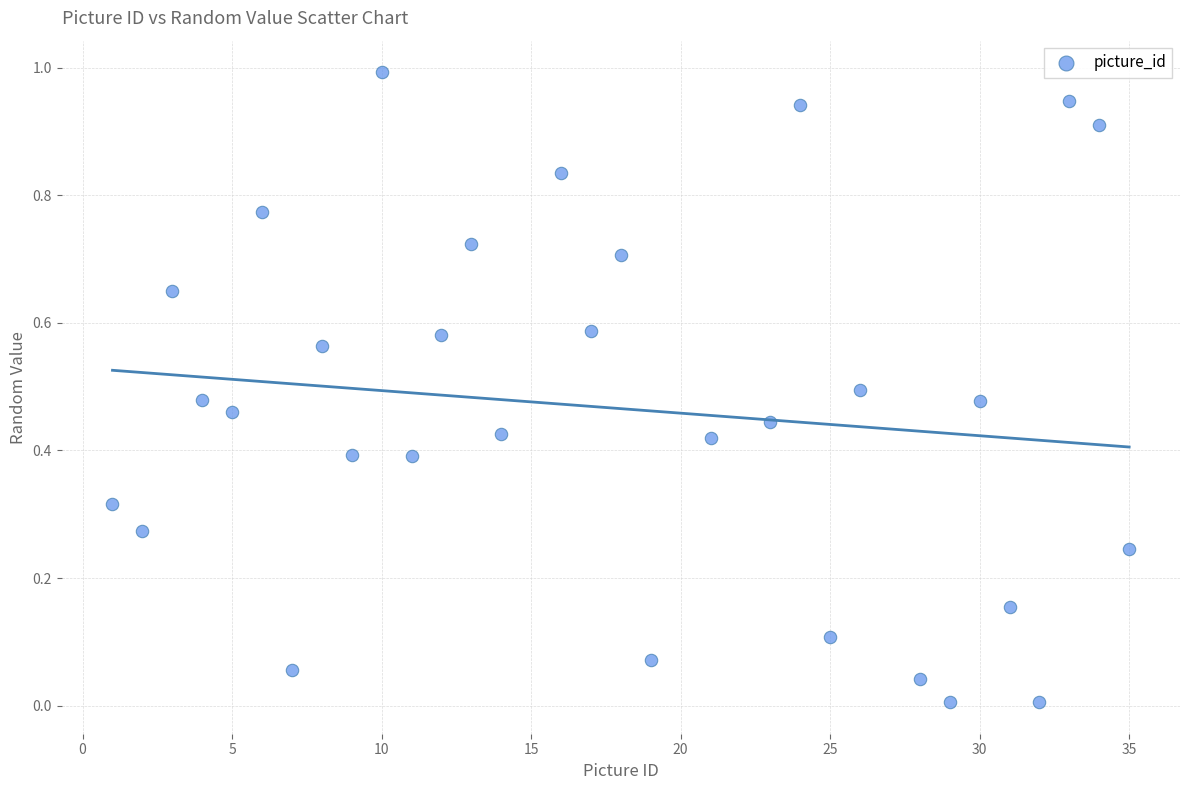

What is the range of X values (max minus min)?

34.0